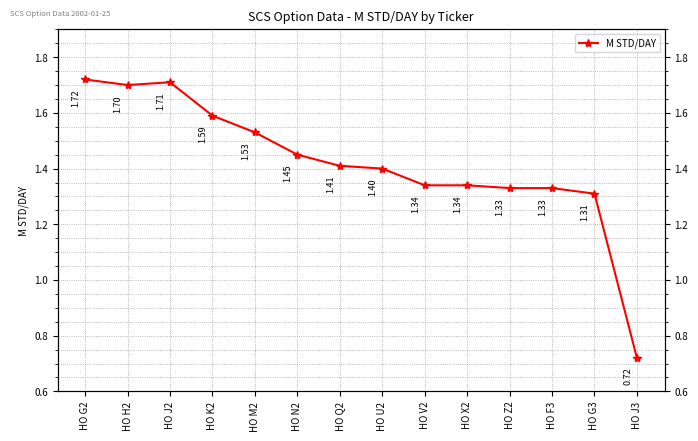

What is the label of the 9th point from the left?

HO V2